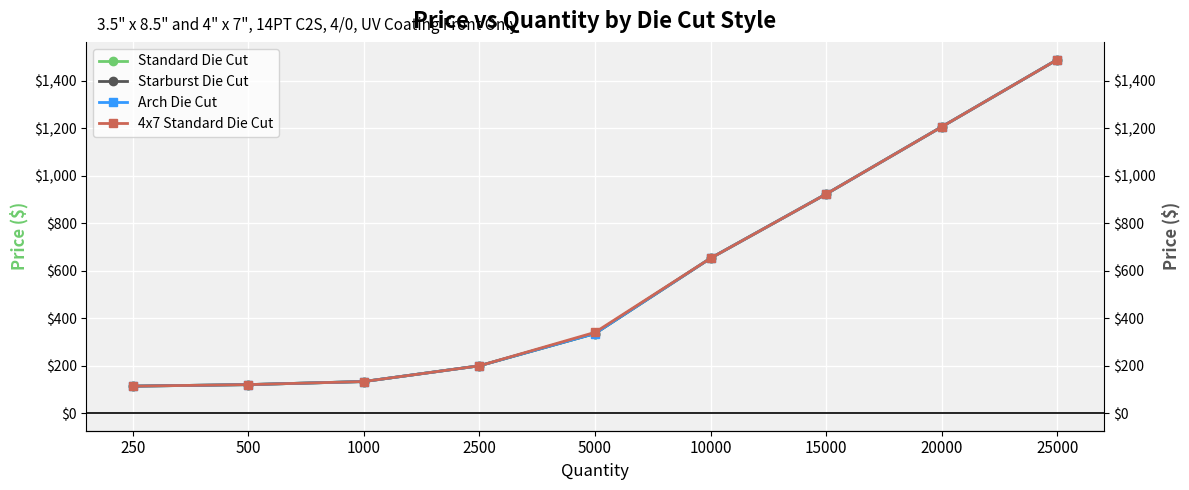

What is the value of the Starburst Die Cut point at the 6th from the left?

652.7